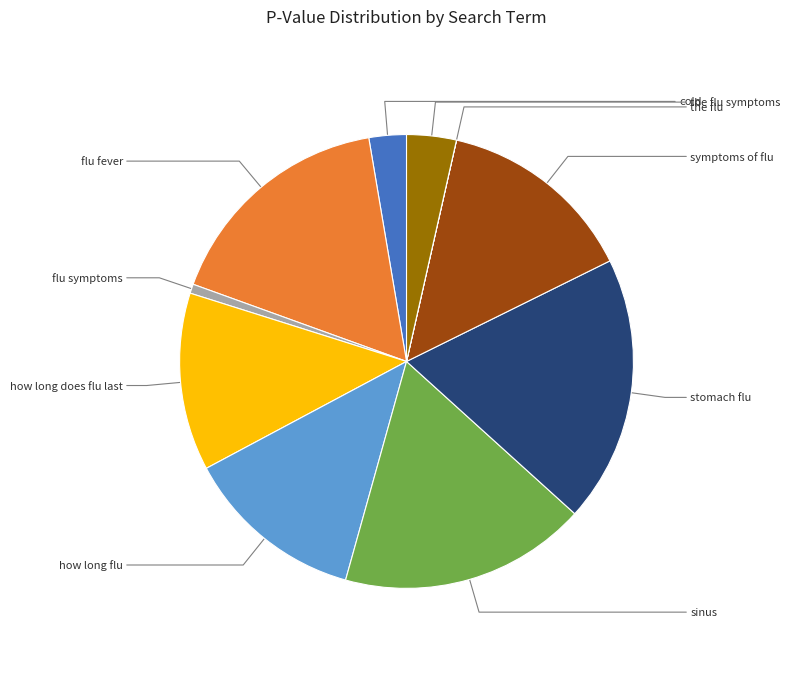

Is there a majority slice in this chart?

No